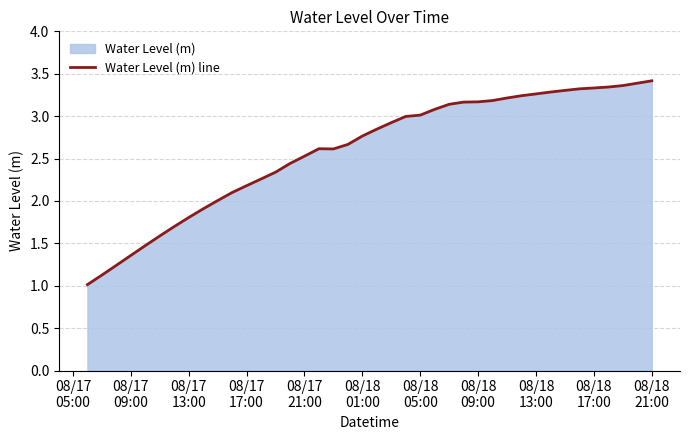

What is the smallest value displayed?

1.0